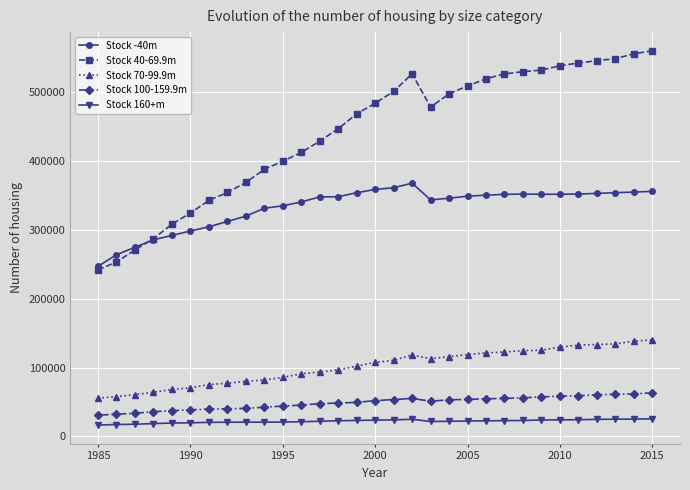

What is the value of the Stock 40-69.9m point at the 11th from the left?

399768